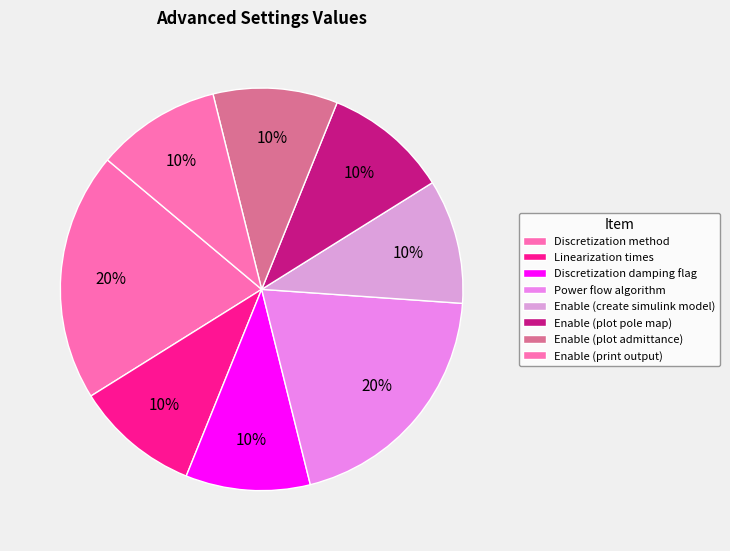

Which slice is the largest?

Discretization method